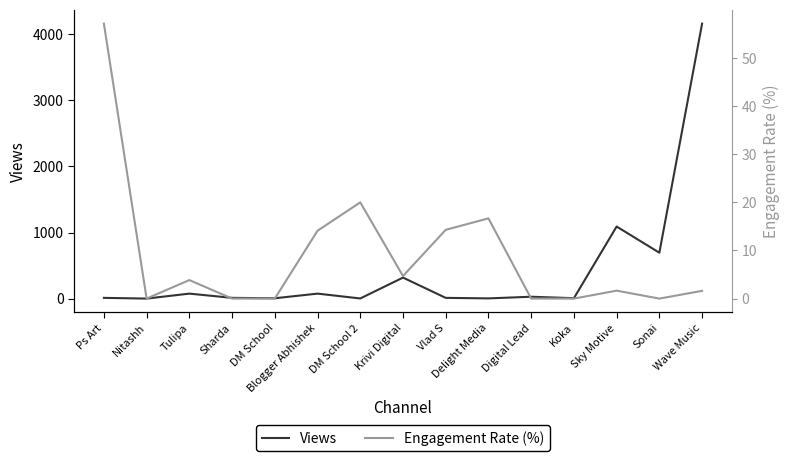

Reading left to right, list all the values displayed in this chart.

Views: Ps Art=14.0	Nitashh=3.0	Tulipa=78.0	Sharda=14.0	DM School=8.0	Blogger Abhishek=78.0	DM School 2=5.0	Krivi Digital=320.0	Vlad S=14.0	Delight Media=6.0	Digital Lead=31.0	Koka=9.0	Sky Motive=1091.0	Sonai=696.0	Wave Music=4155.0
Engagement Rate (%): Ps Art=57.1	Nitashh=0.0	Tulipa=3.9	Sharda=0.0	DM School=0.0	Blogger Abhishek=14.1	DM School 2=20.0	Krivi Digital=4.7	Vlad S=14.3	Delight Media=16.7	Digital Lead=0.0	Koka=0.0	Sky Motive=1.6	Sonai=0.0	Wave Music=1.6